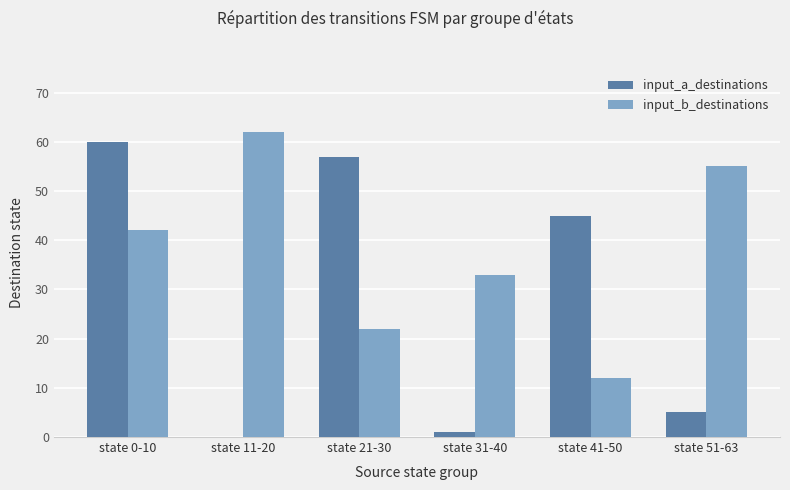

The value of input_b_destinations at state 31-40 is 33. True or false?

True